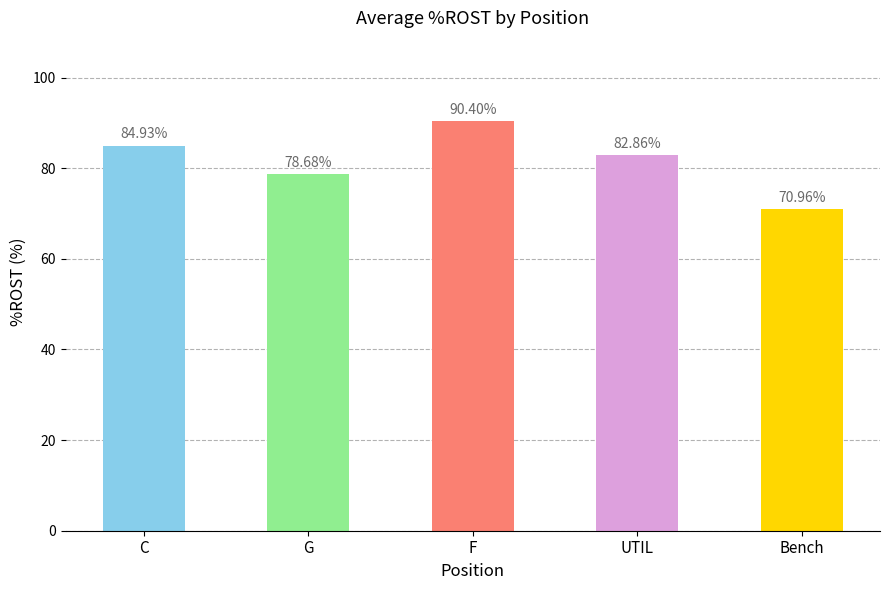

Rank the categories by value from highest to lowest.

F, C, UTIL, G, Bench